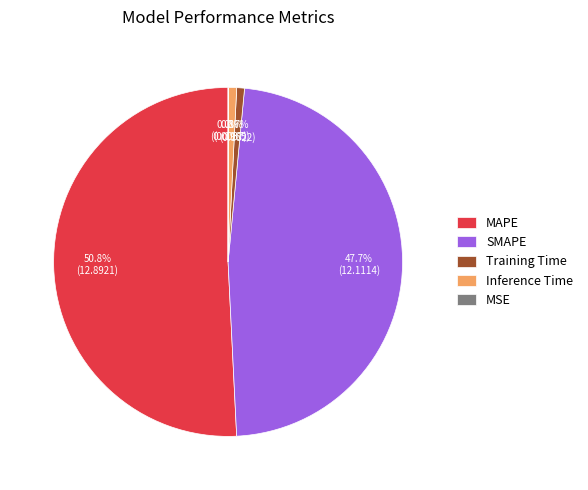

Combined, what portion of the pie is MAPE and Training Time?

51.5%